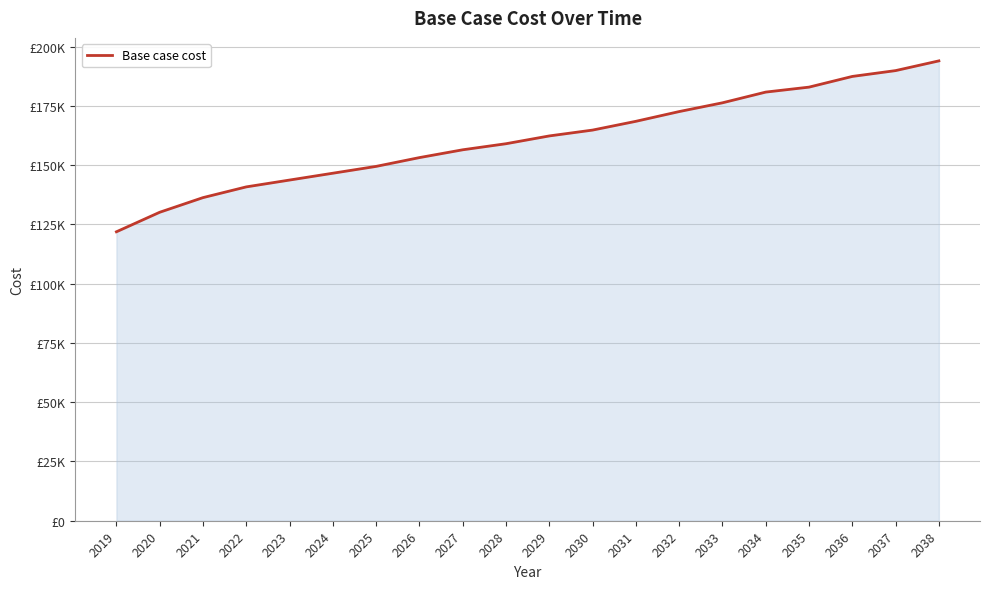

Reading left to right, list all the values displayed in this chart.

121888.9	130124.6	136301.4	140831.1	143713.6	146596.1	149478.6	153184.7	156479.0	159038.2	162325.8	164791.5	168490.1	172599.6	176298.2	180818.6	182911.8	187423.1	189883.8	193985.0